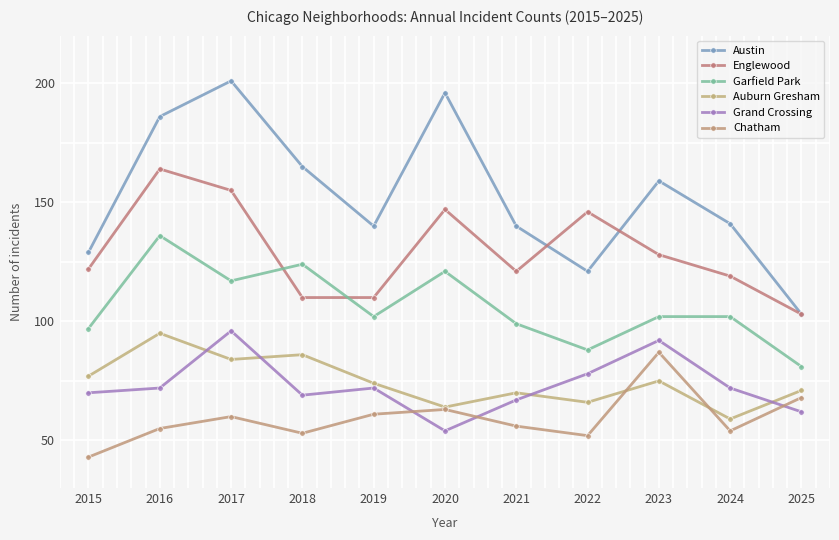

How many interior local peaks does the Englewood series have?

3